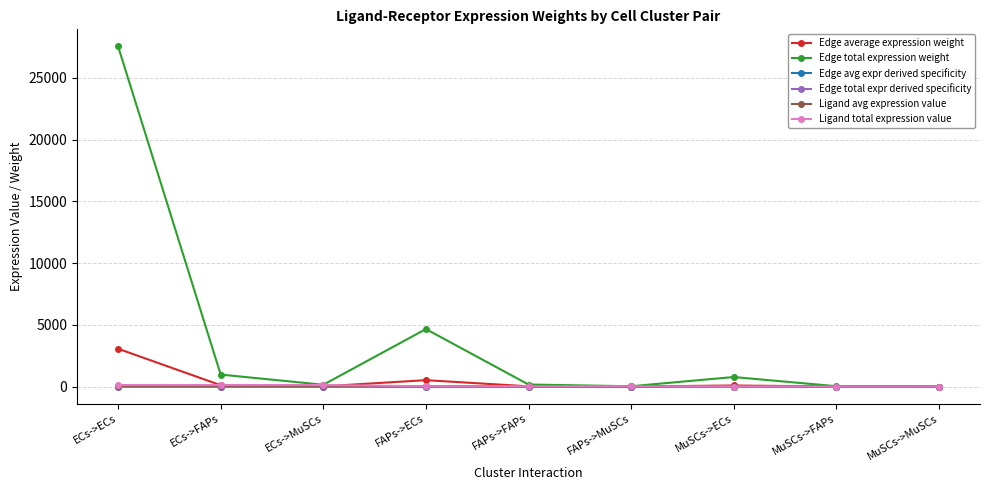

What is the sum of all Ligand avg expression value values?

147.1